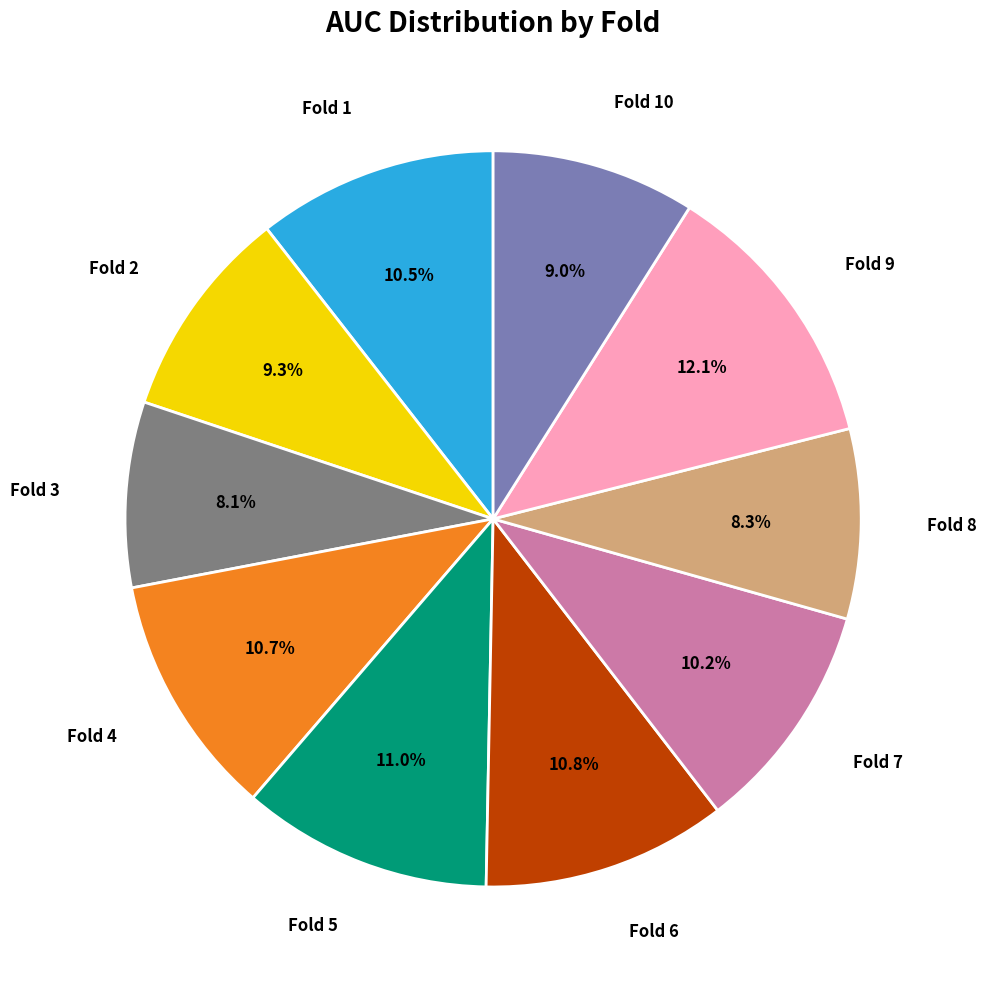

Does any single category account for the majority?

No